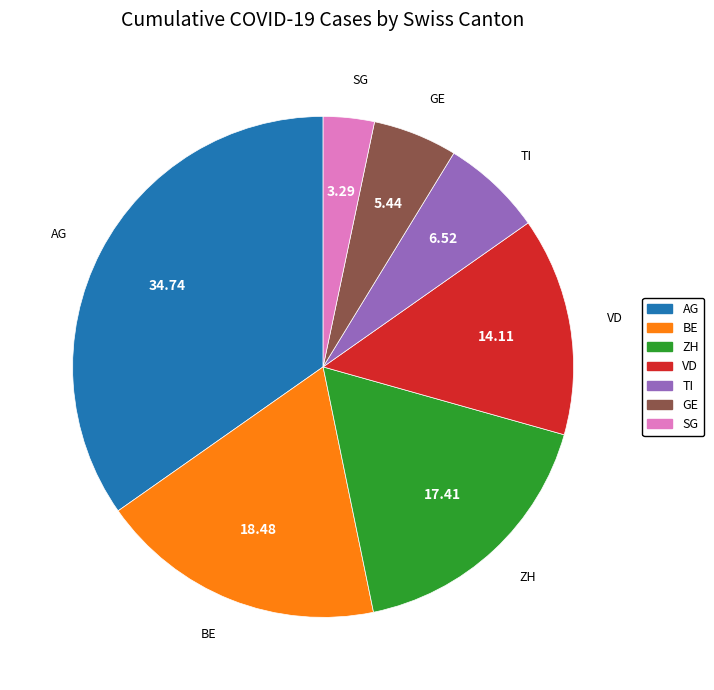

Does any single category account for the majority?

No